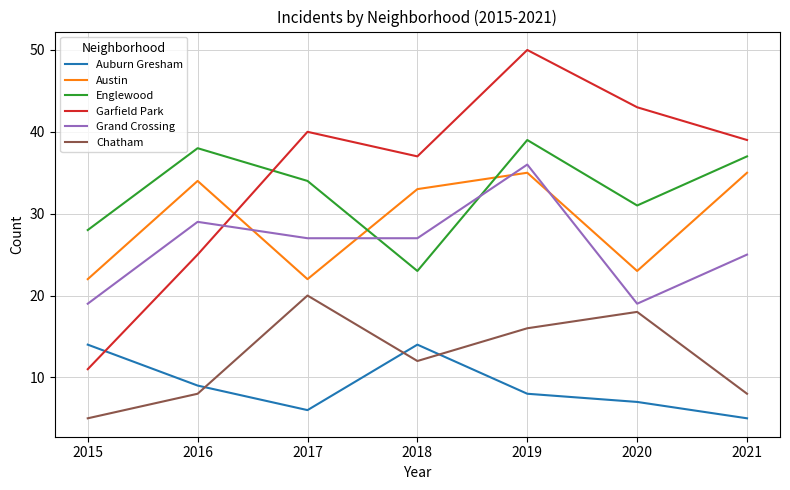

What is the difference between the highest and lowest values at 2015?

23